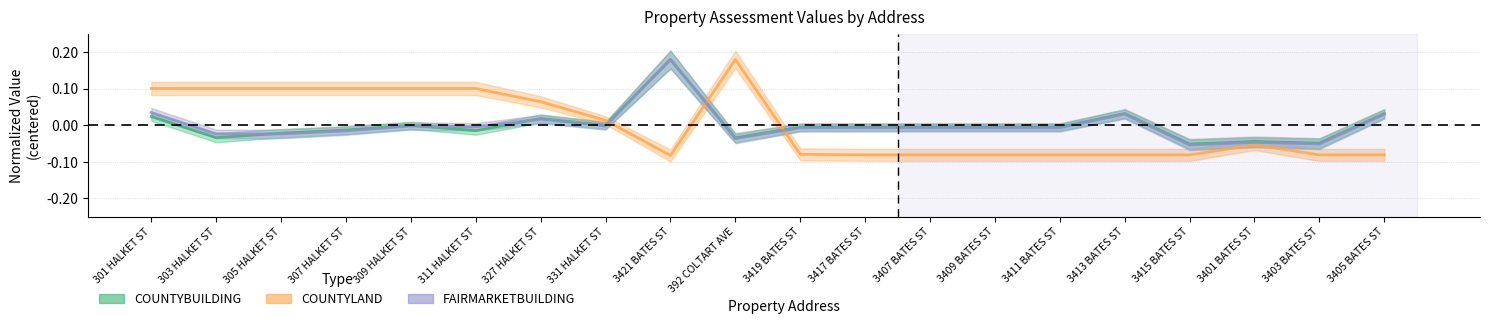

The COUNTYBUILDING series shows -0.0 at 309 HALKET ST. True or false?

True